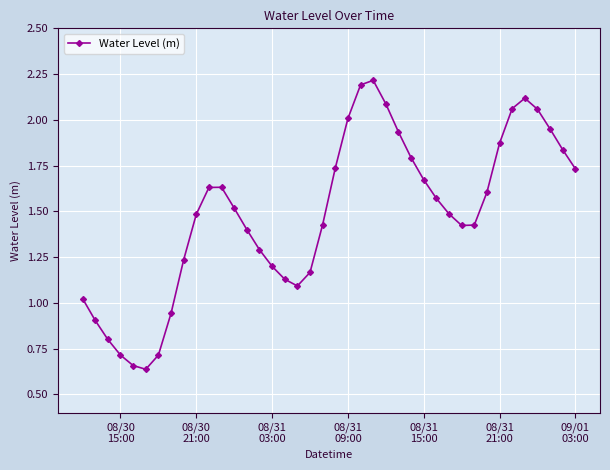

What is the value of the 3rd point from the left?

0.8